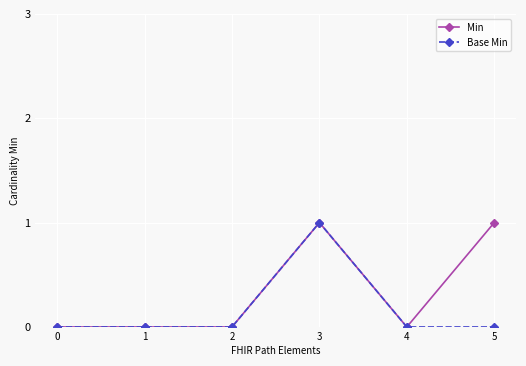

How many lines are shown in the chart?

2